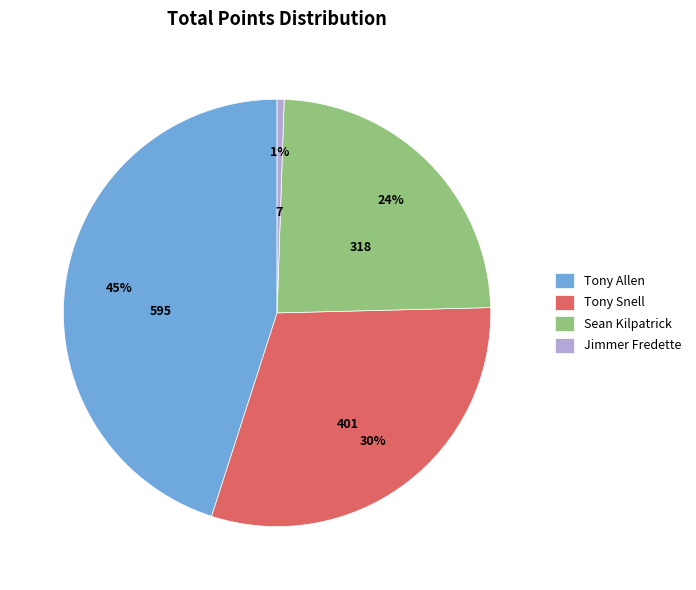

How many slices are in this pie chart?

4